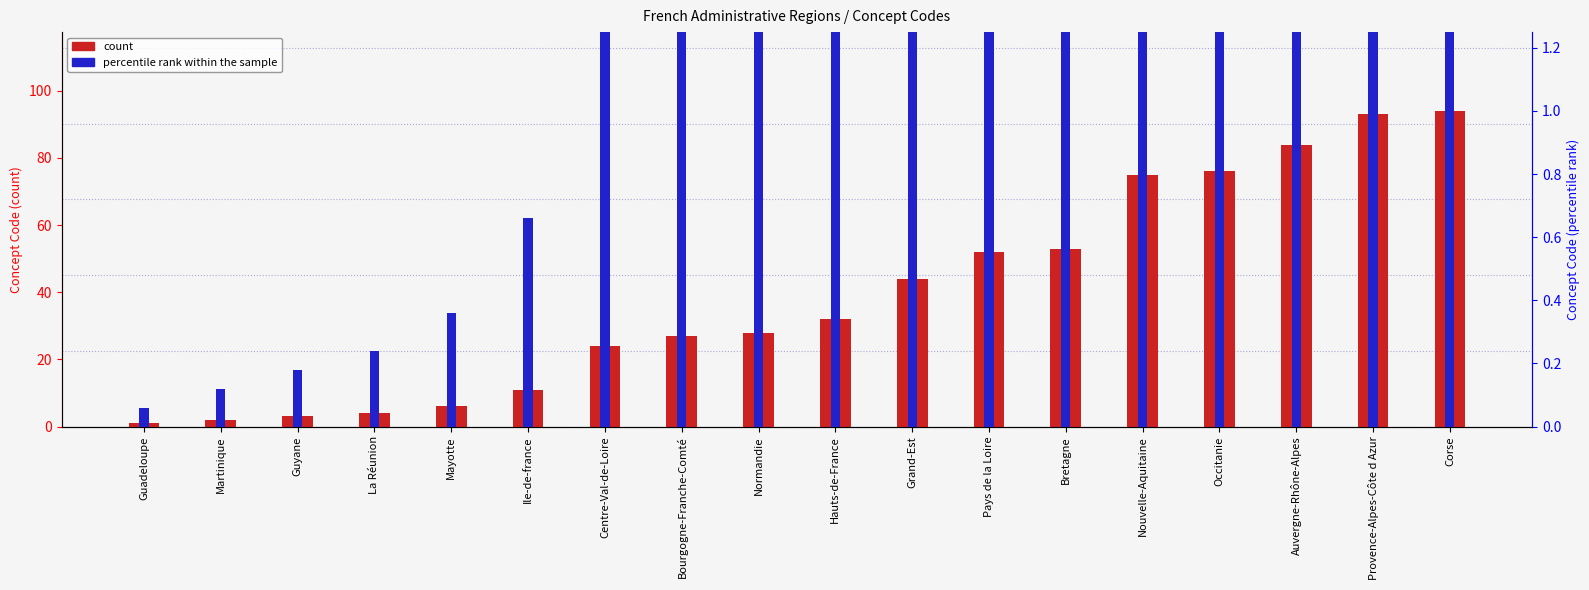

The value of percentile rank within the sample at Guyane is 0.2. True or false?

True